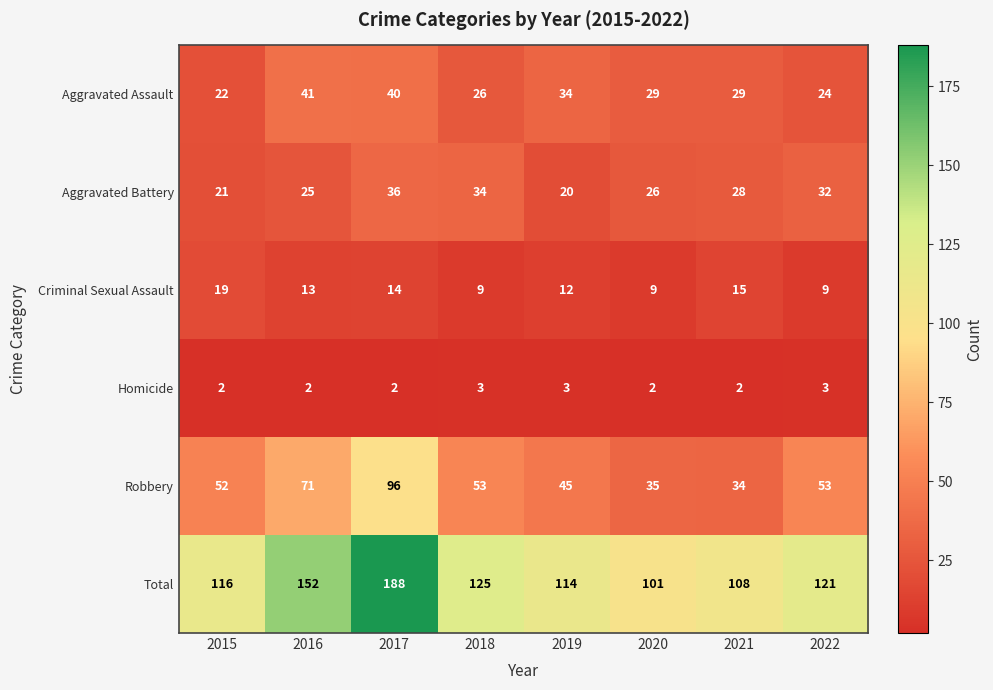

At which label does Total reach its minimum?

2020